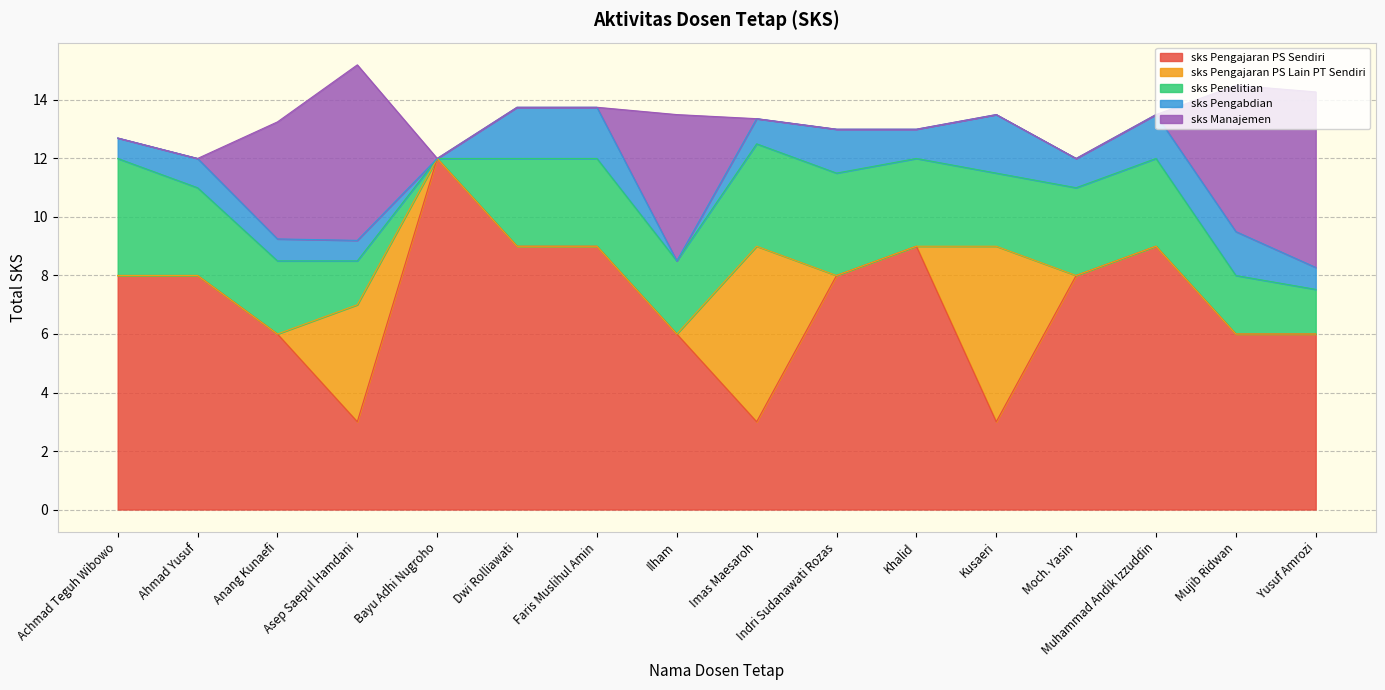

True or false: sks Pengabdian and sks Penelitian cross at least once.

False